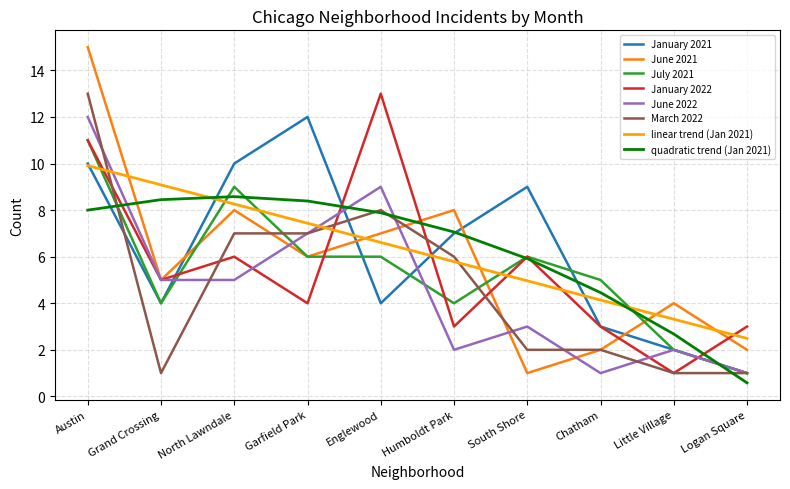

Is the value of linear trend (Jan 2021) at North Lawndale greater than the value of June 2022 at Logan Square?

Yes